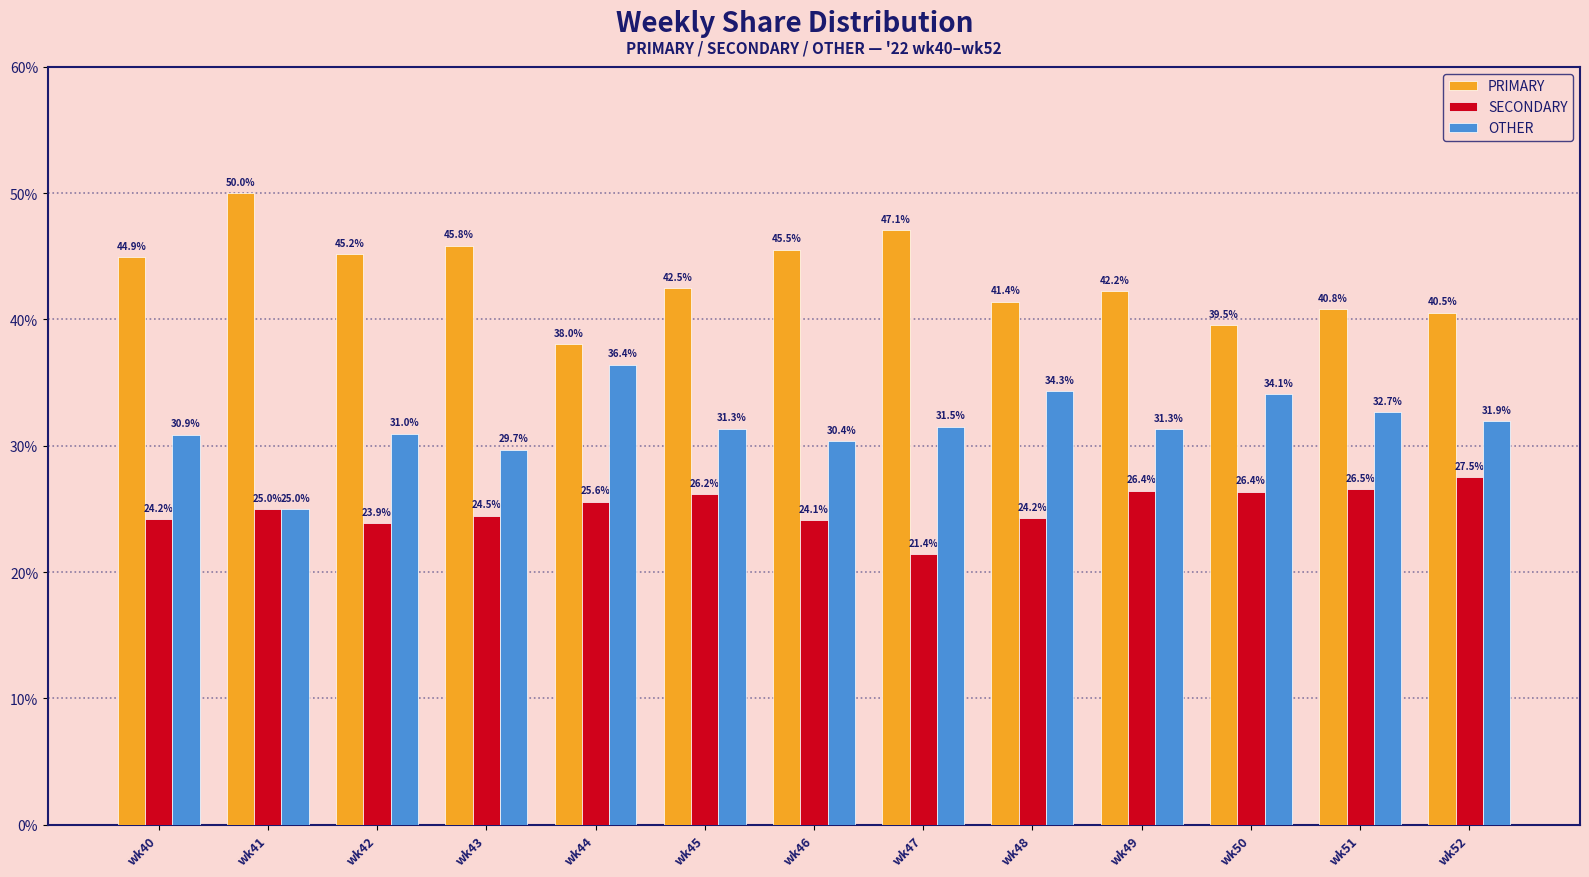

Is the value of PRIMARY at wk41 greater than the value of OTHER at wk44?

Yes